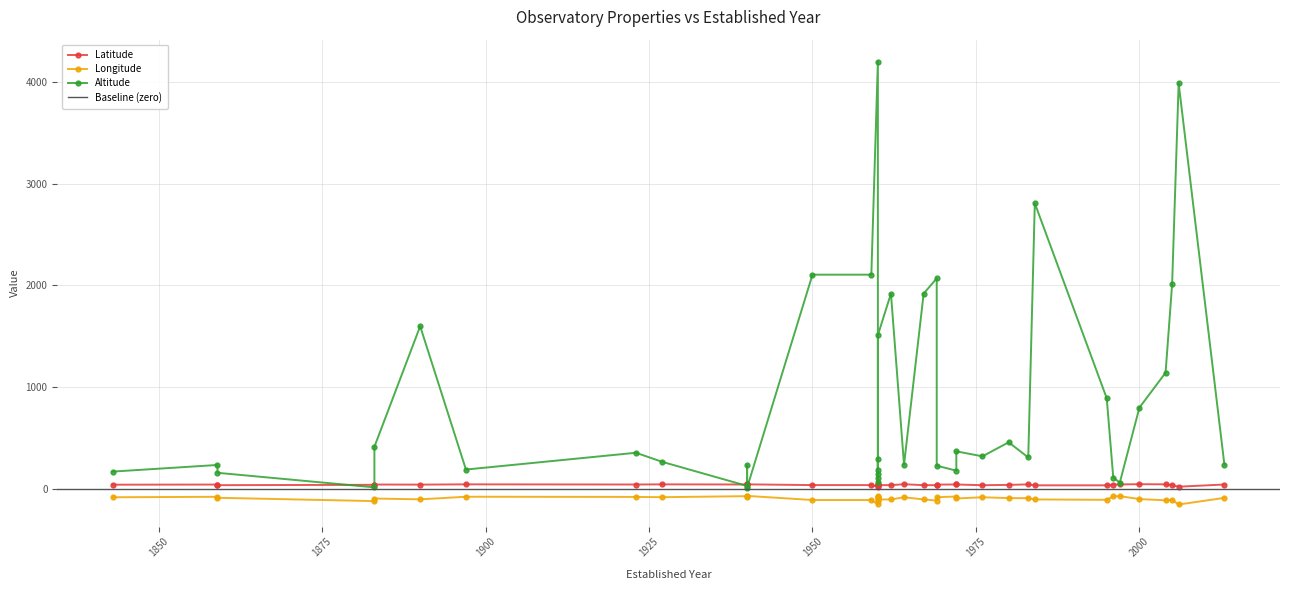

True or false: Longitude has a value of -97.0 at 1883.

True